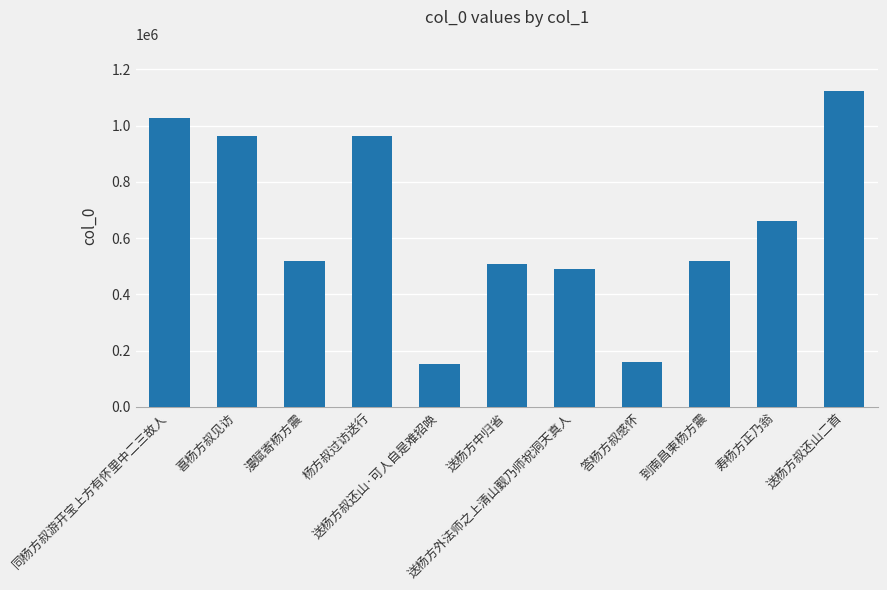

What is the average value?

643521